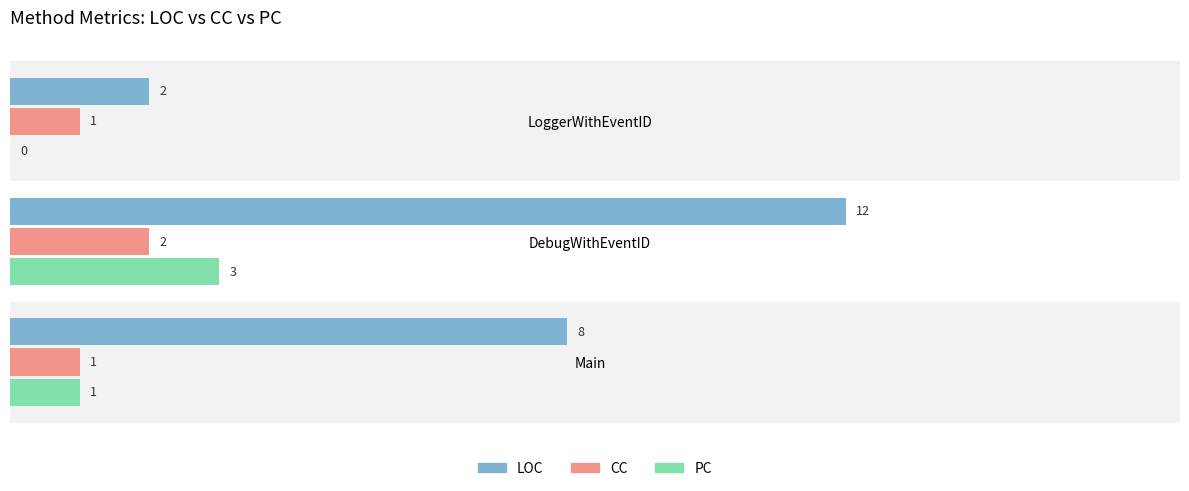

How many positive values does the PC series have?

2